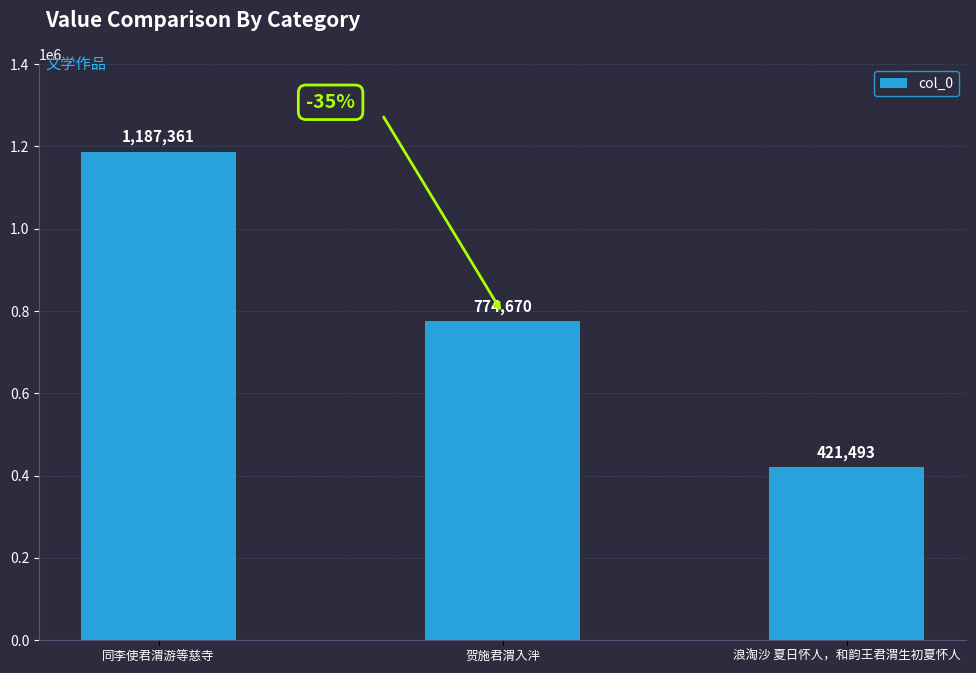

Count the values in the range 421493 to 1187361.

3